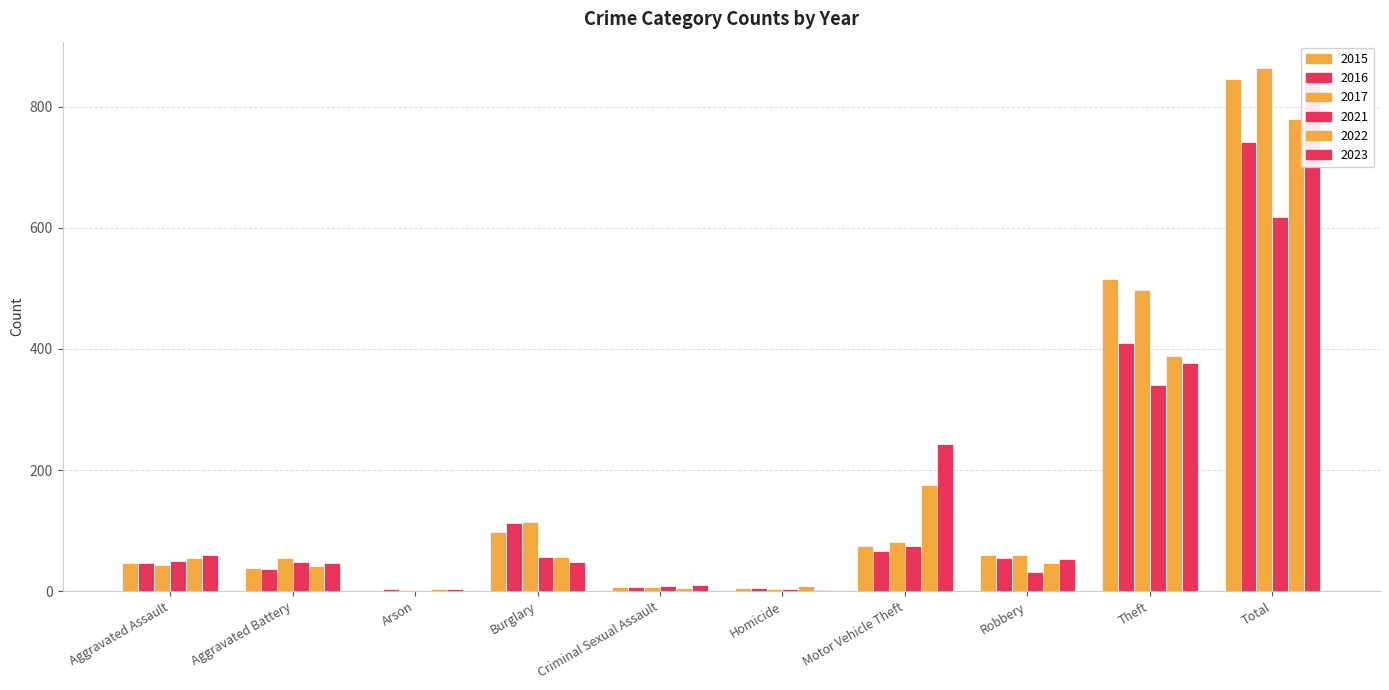

What are all the series names shown in the legend?

2015, 2016, 2017, 2021, 2022, 2023